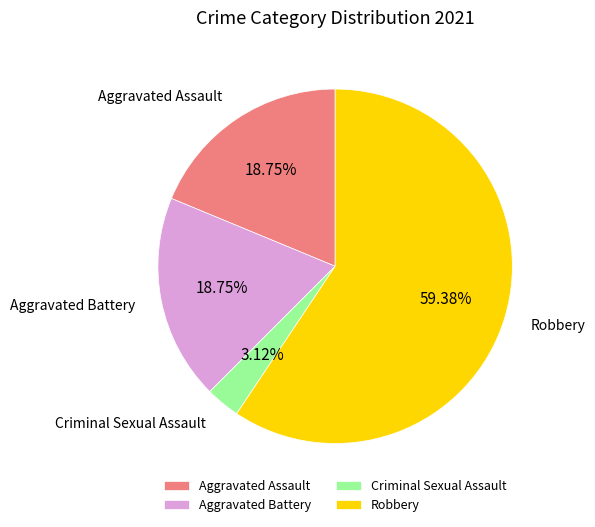

Do Robbery and Aggravated Assault together represent more than half of the pie?

Yes